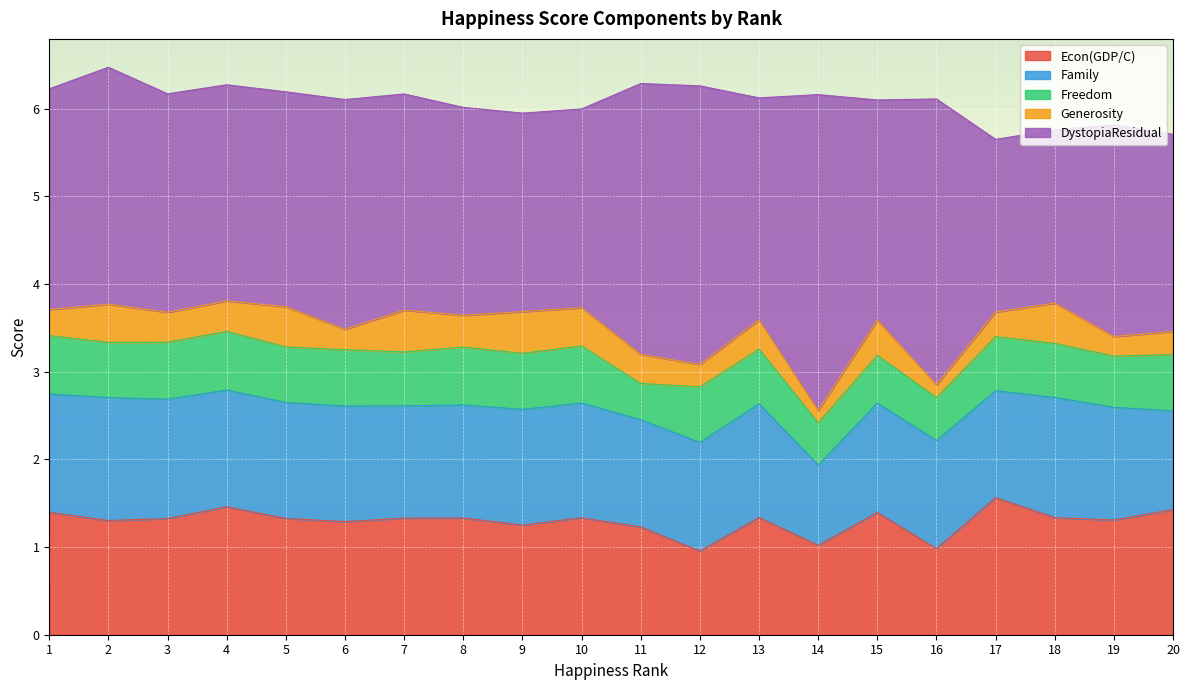

Is it true that Generosity equals 0.4 at 8?

True